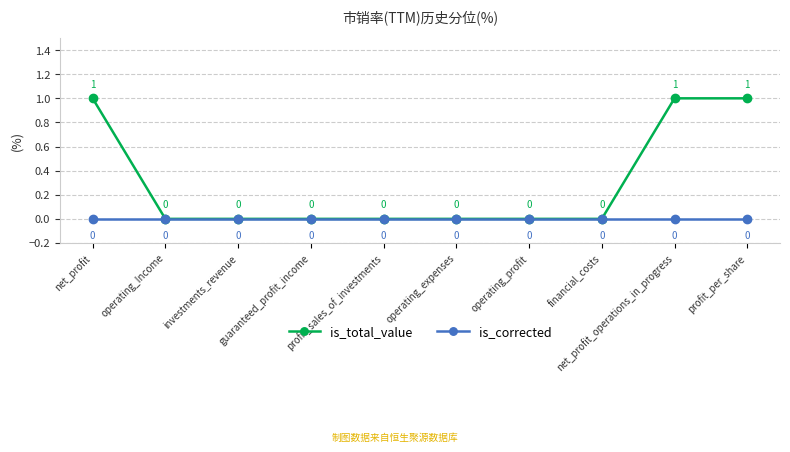

List the series in order of their overall mean, highest first.

is_total_value, is_corrected